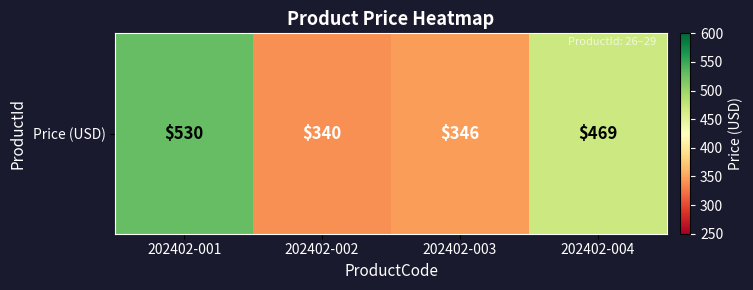

Which label corresponds to the largest value in the chart?

202402-001